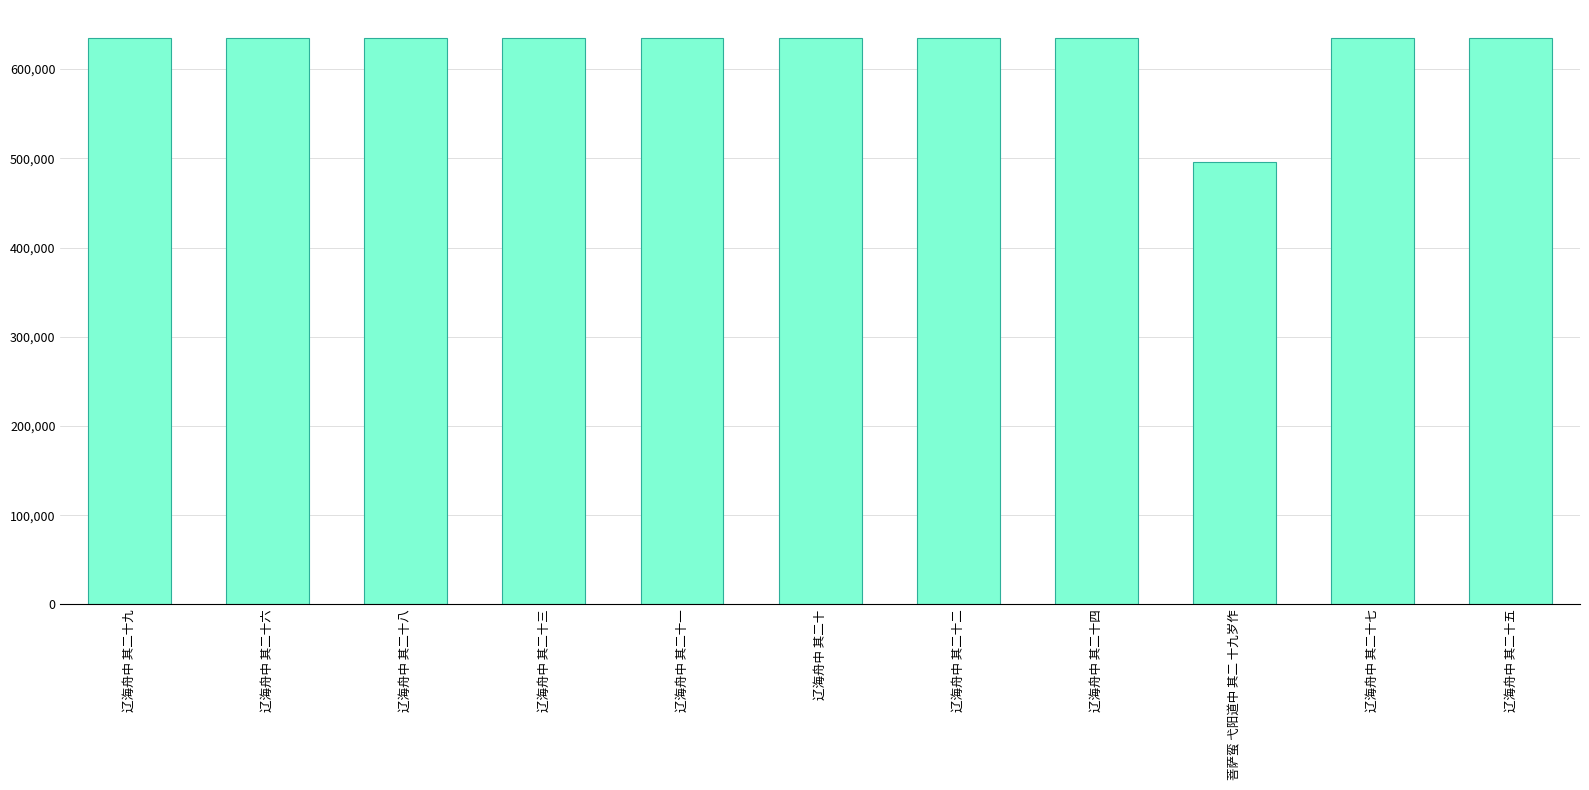

What is the approximate value at 辽海舟中 其二十九?

634466